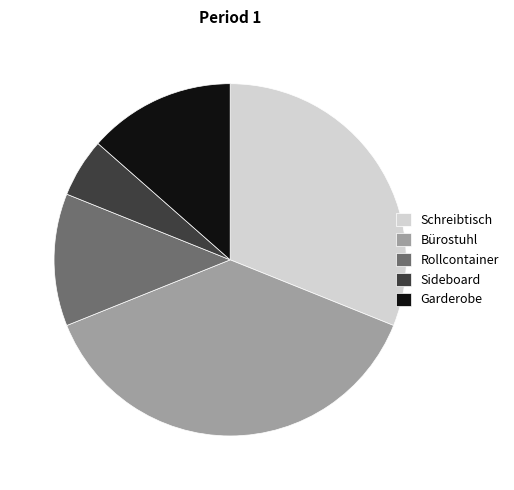

True or false: Rollcontainer accounts for 12% of the total.

True